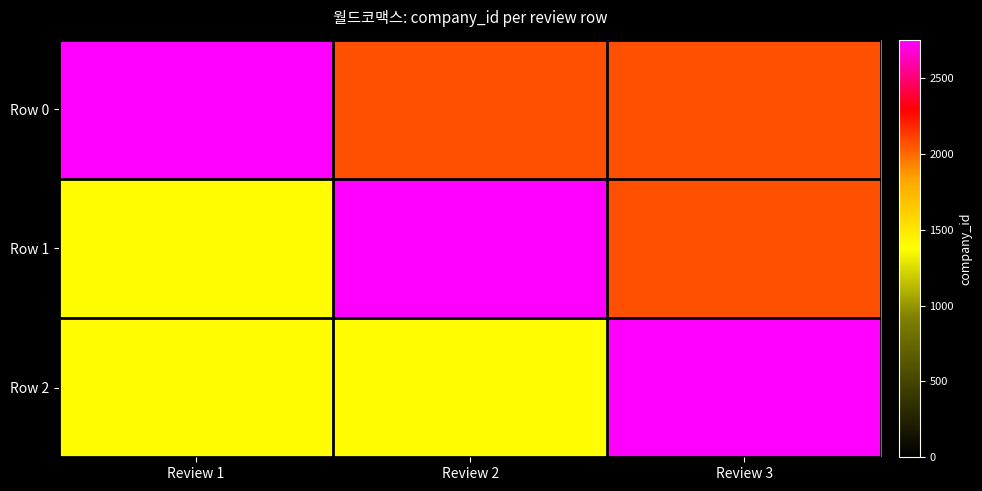

Which series has the largest range (max minus min)?

Row 1